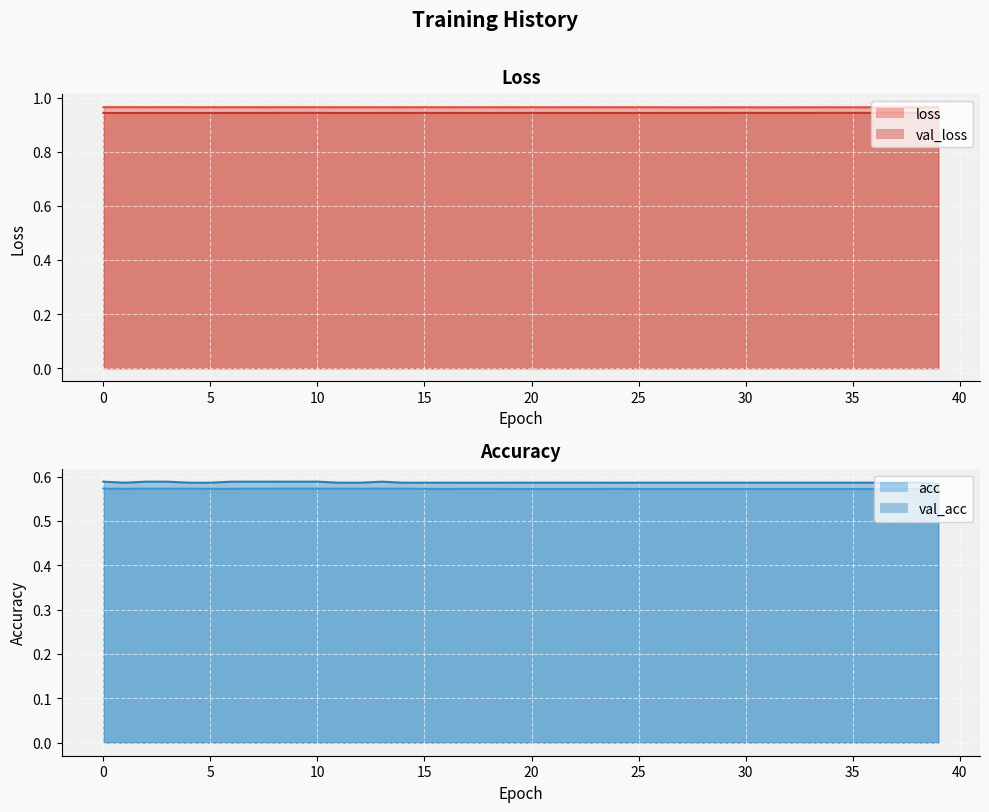

Does the chart display data point markers on the line(s)?

No